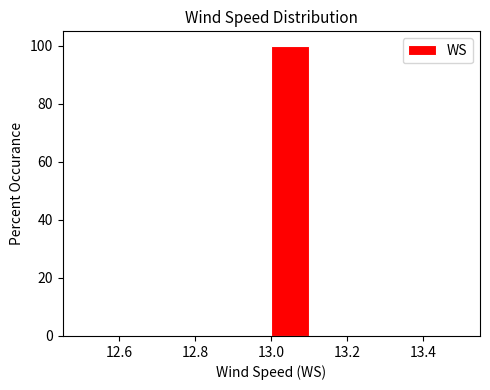

Reading left to right, list every bar in this chart as the range it spans on the x-axis followed by its height. The values are not printed on the chart, so give them approximately, as read against the axis.

12.5 to 12.6: 0
12.6 to 12.7: 0
12.7 to 12.8: 0
12.8 to 12.9: 0
12.9 to 13.0: 0
13.0 to 13.1: 100
13.1 to 13.2: 0
13.2 to 13.3: 0
13.3 to 13.4: 0
13.4 to 13.5: 0